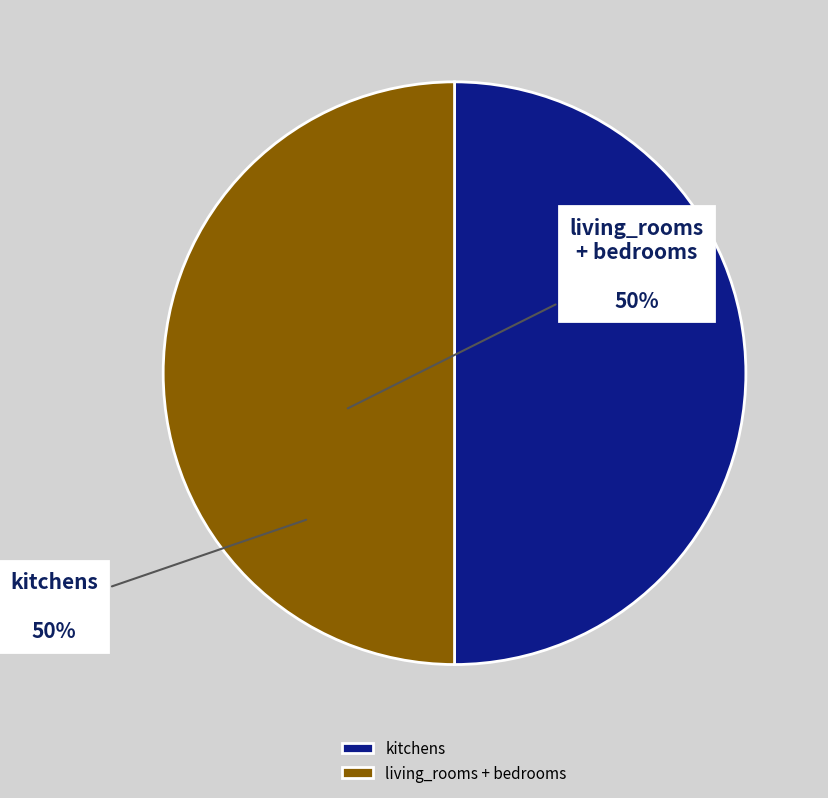

How many slices are in this pie chart?

2